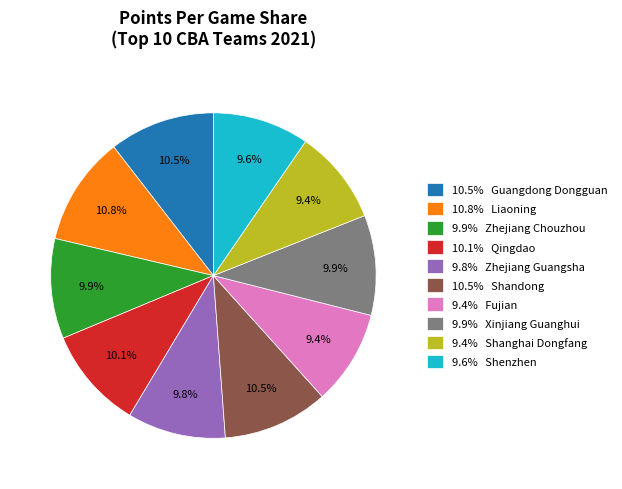

Approximately how many times larger is the value at 9.8% Zhejiang Guangsha compared to 10.8% Liaoning?

0.9